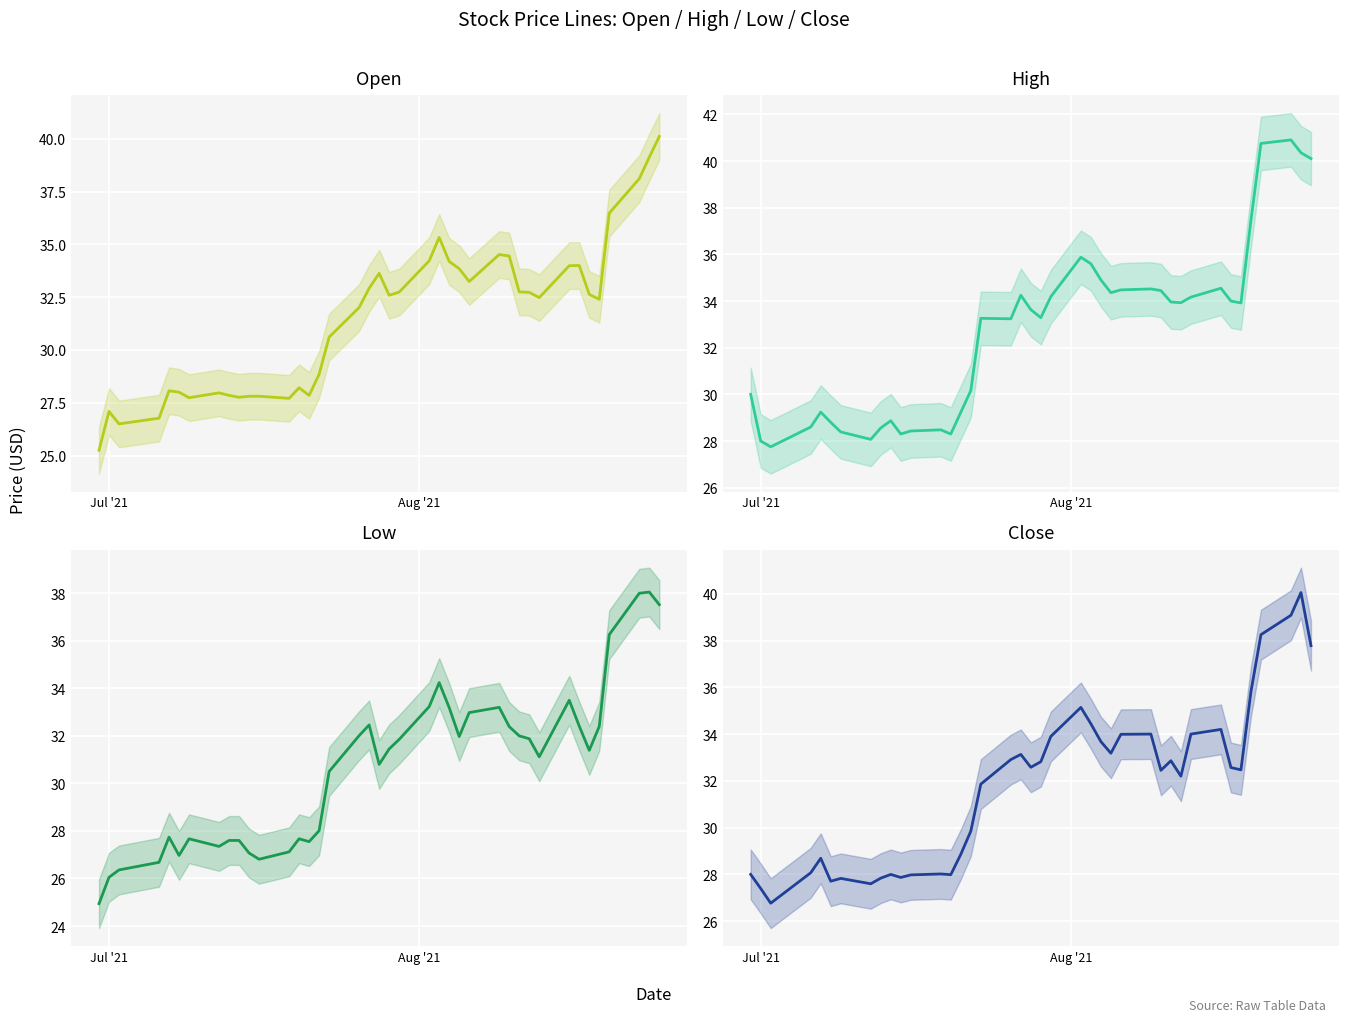

Is it true that Open equals 7.3 at 12?

False